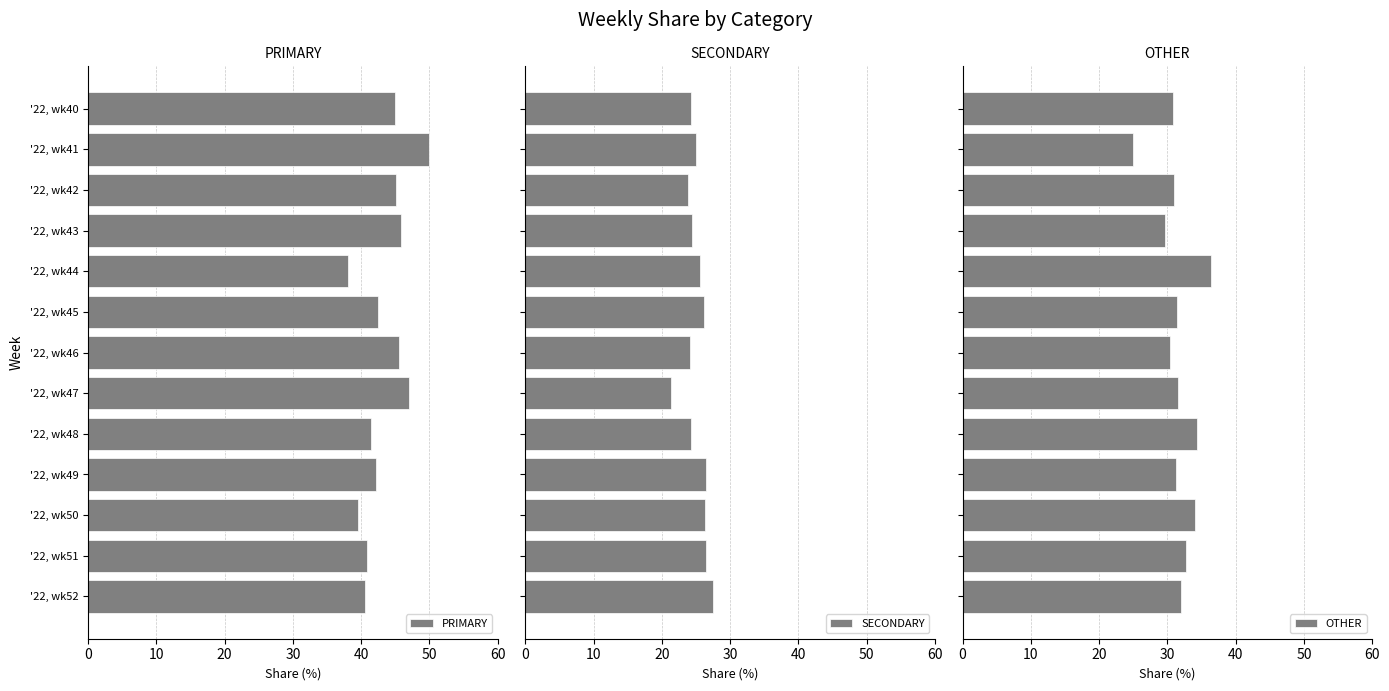

Which series has the largest total across all categories?

PRIMARY